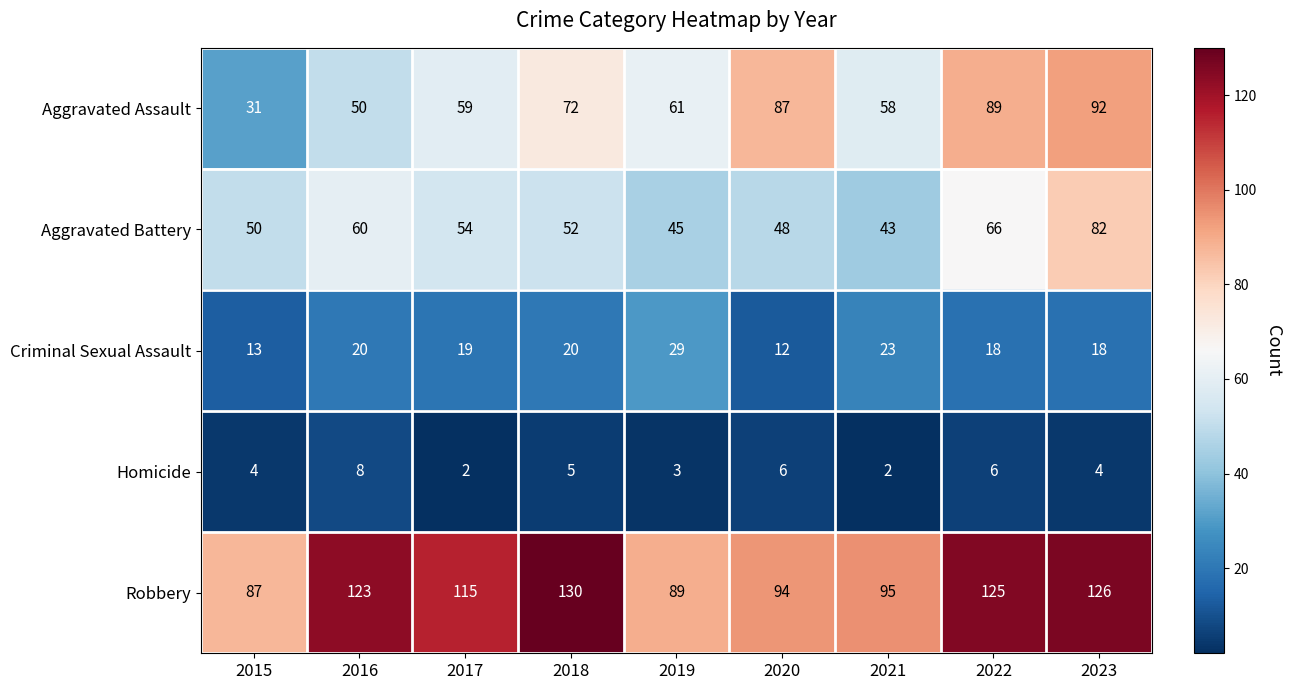

Which series has the largest total across all categories?

Robbery